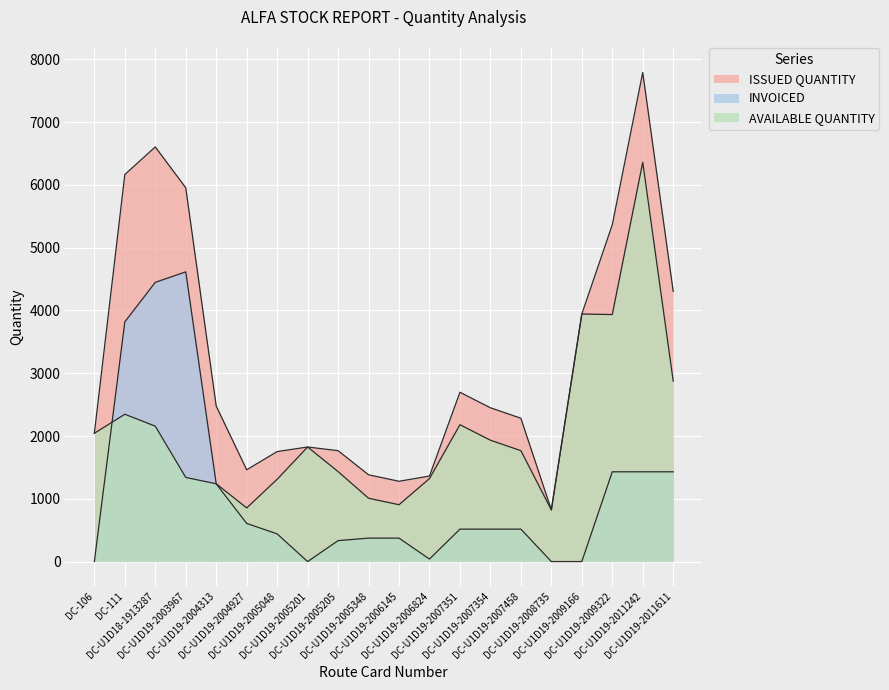

The value of INVOICED at DC-U1D19-2006824 is 0. True or false?

True